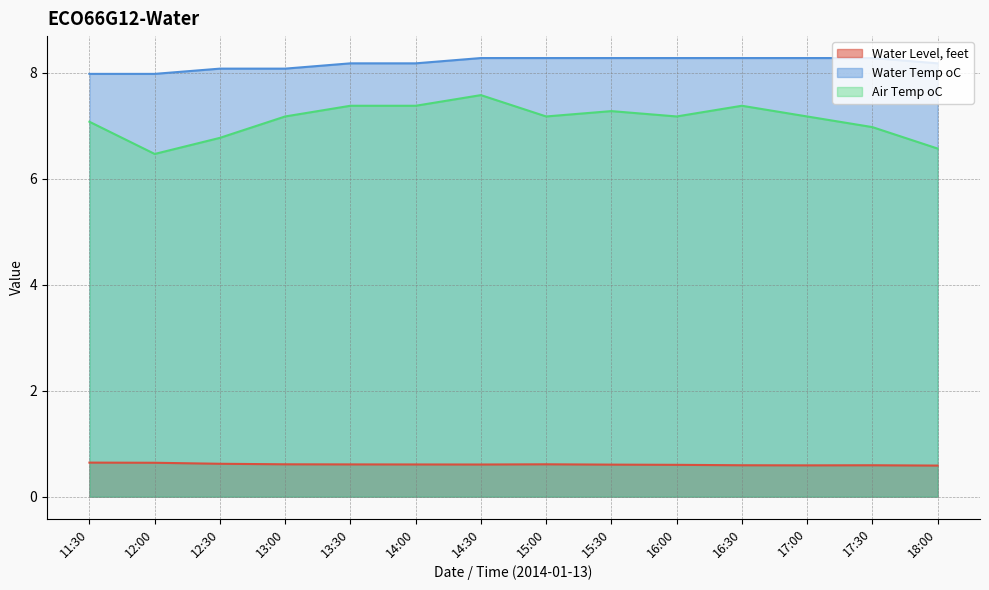

What is the smallest value displayed?

0.6